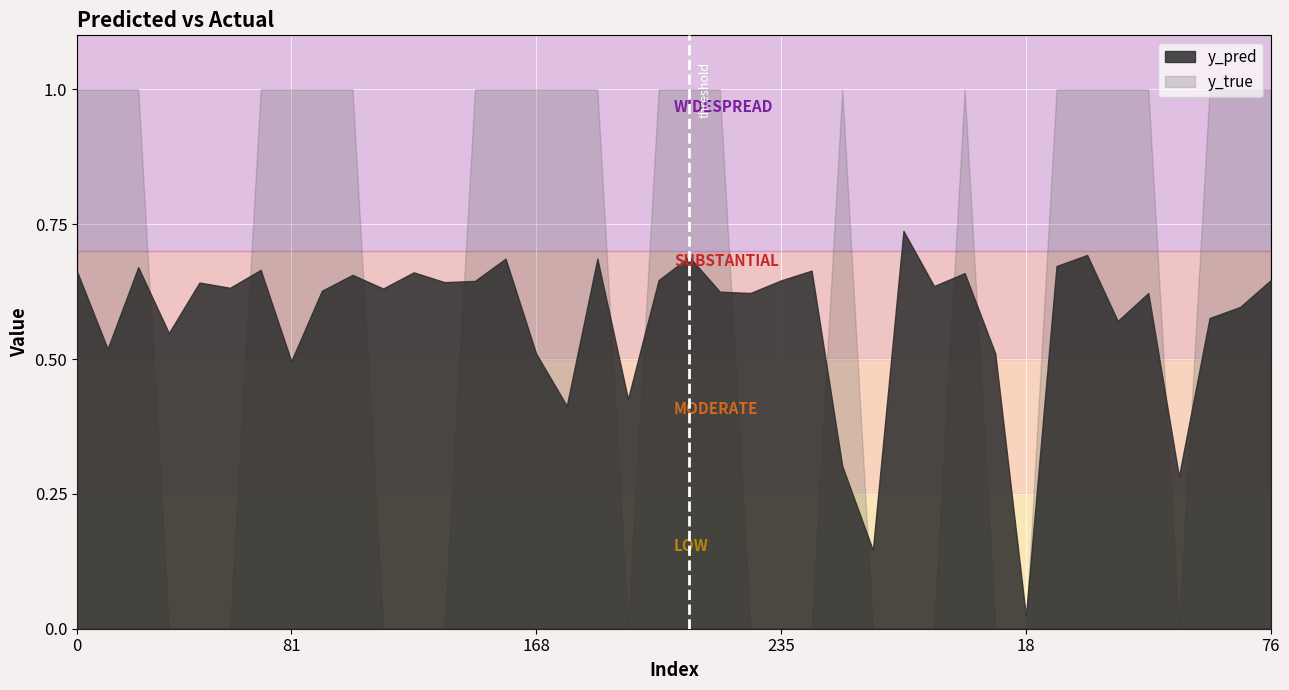

Which category has the lowest value in the y_true series?

43